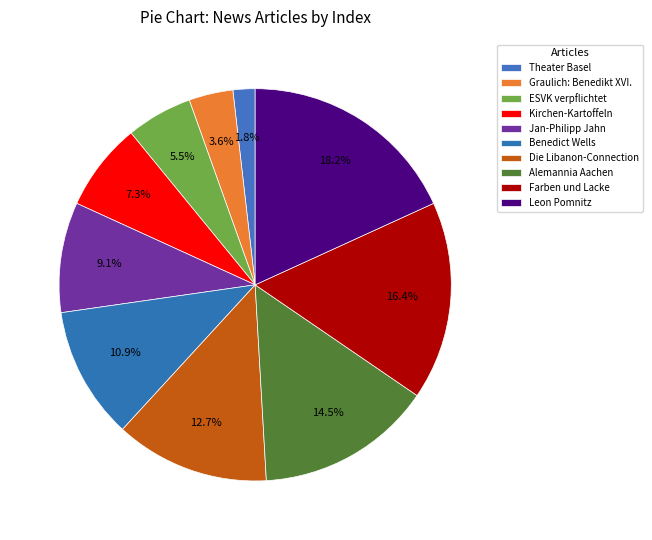

How much of the chart is everything except Benedict Wells?

89.1%